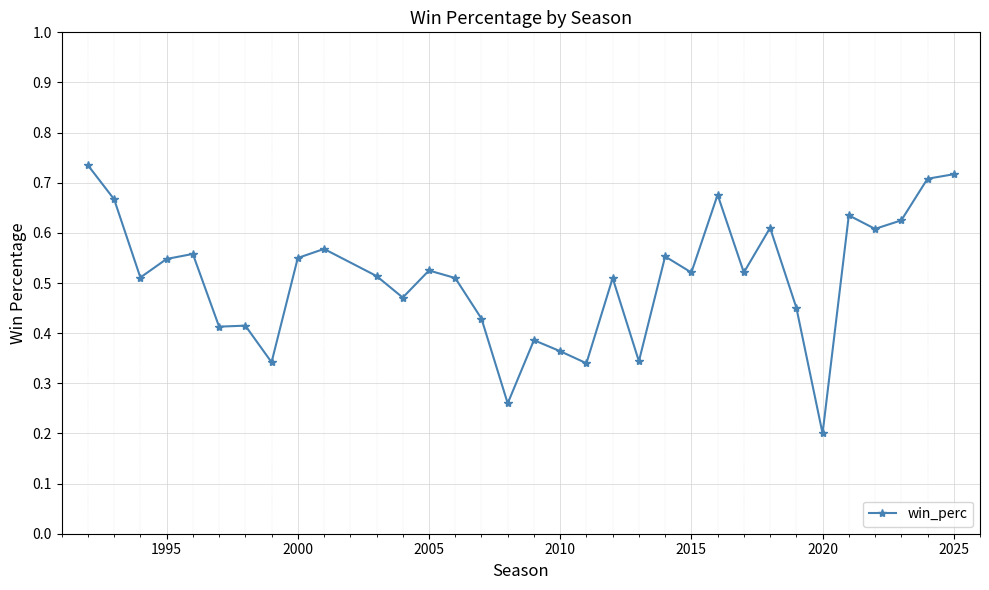

True or false: the data has more than 2 interior local peaks.

True